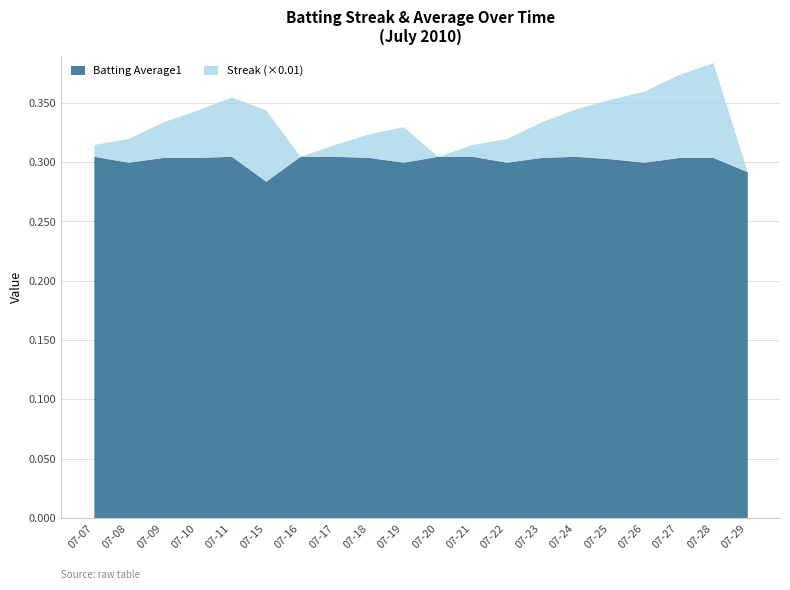

True or false: Batting Average1 has a value of 0.5 at 07-16.

False